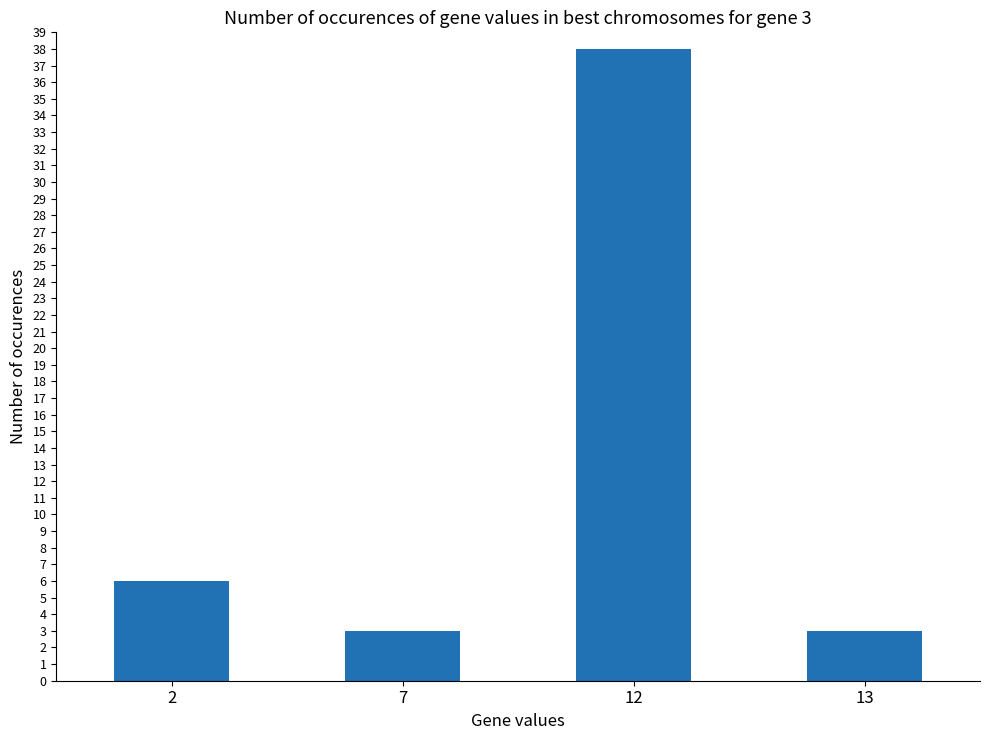

What is the value of the 4th bar from the left?

3